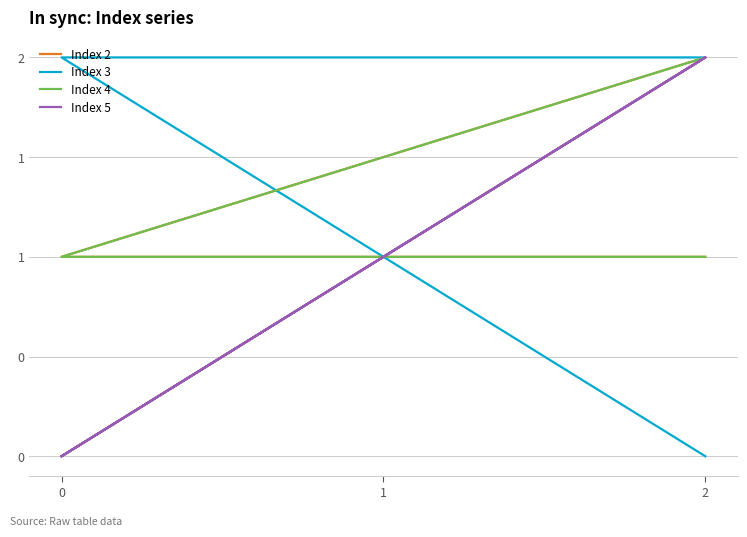

The value of Index 4 at 1 is 0. True or false?

False